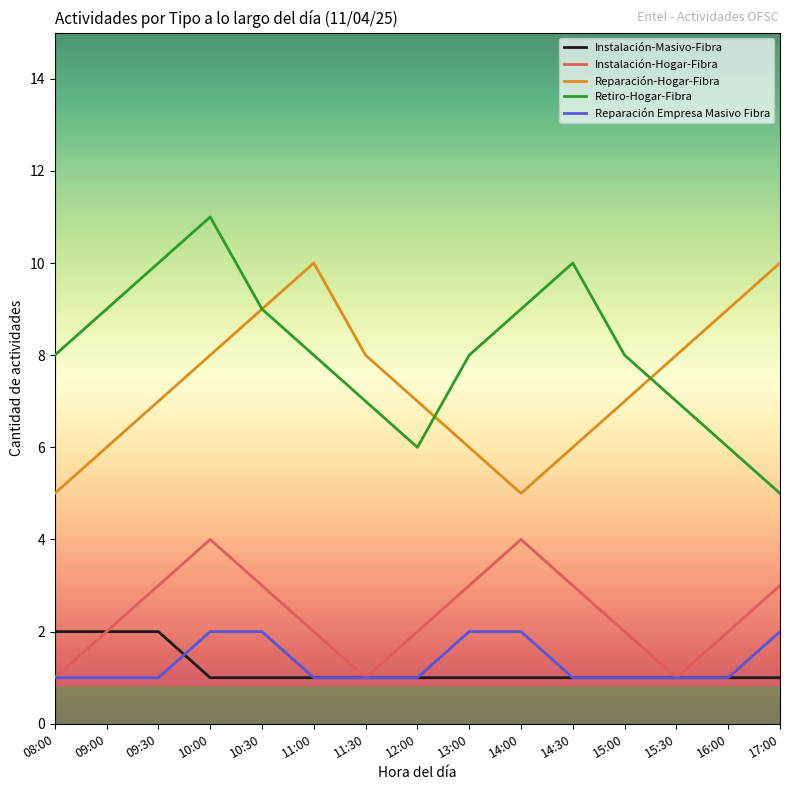

True or false: Instalación-Hogar-Fibra and Reparación-Hogar-Fibra intersect in this chart.

False